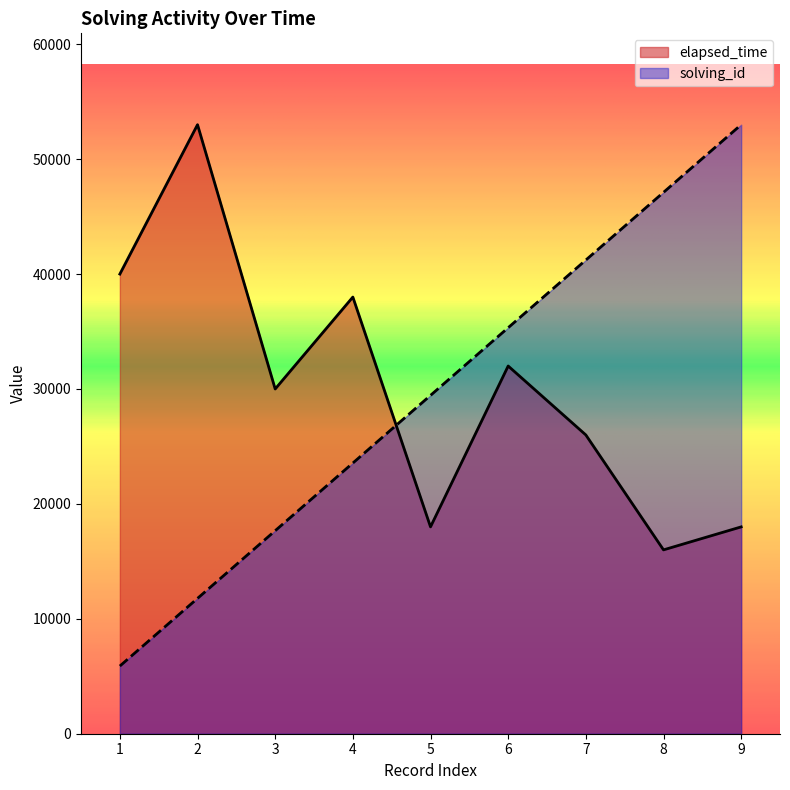

Rank the series at 4 from lowest to highest value.

solving_id, elapsed_time